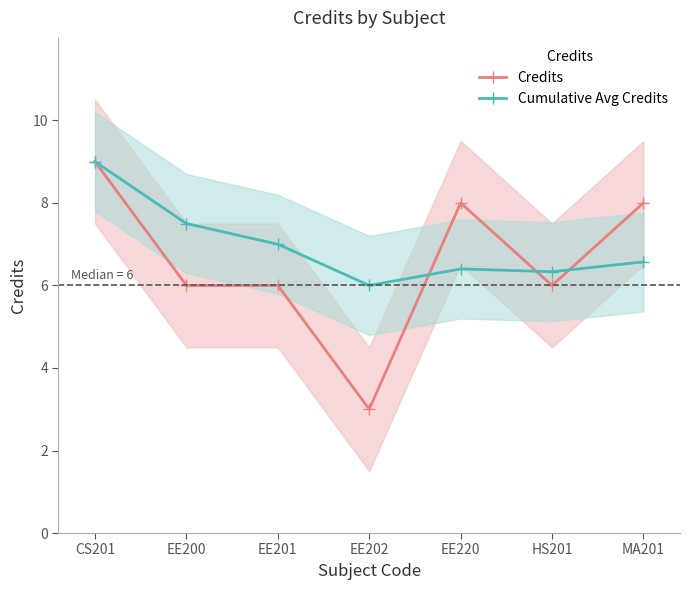

Reading right to left, extract all data points from this chart.

Credits: 8.0	6.0	8.0	3.0	6.0	6.0	9.0
Cumulative Avg Credits: 6.6	6.3	6.4	6.0	7.0	7.5	9.0